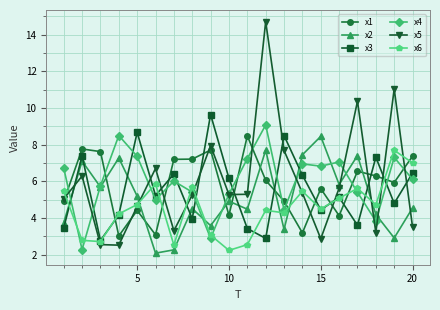

True or false: x5 has more than 1 interior local peaks.

True